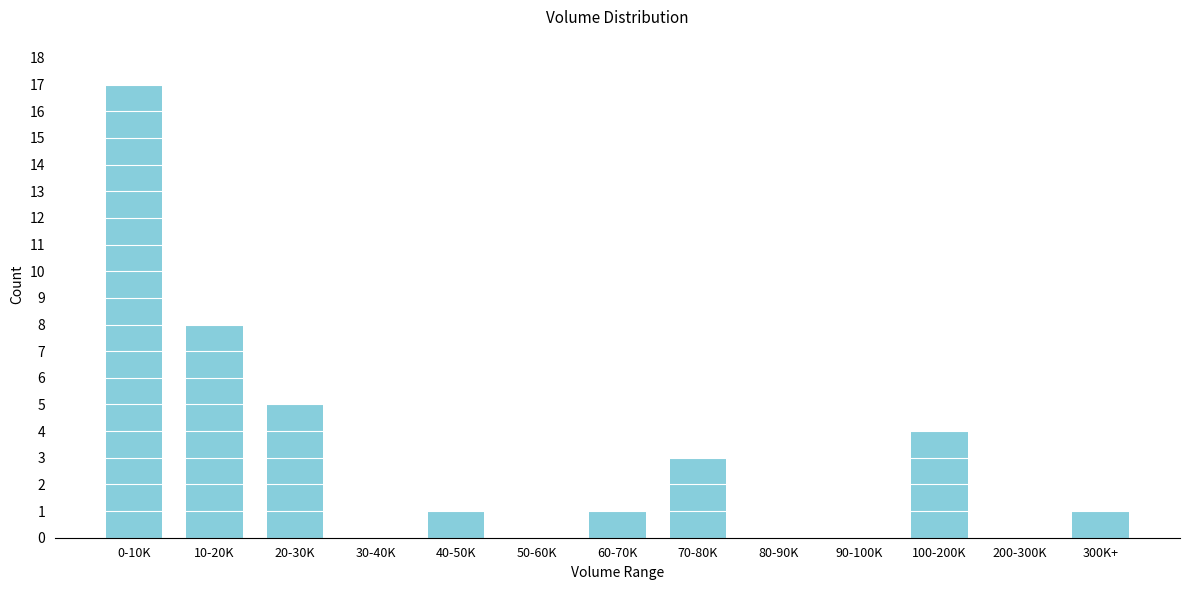

Reading left to right, list all the values displayed in this chart.

0-10K=17	10-20K=8	20-30K=5	30-40K=0	40-50K=1	50-60K=0	60-70K=1	70-80K=3	80-90K=0	90-100K=0	100-200K=4	200-300K=0	300K+=1